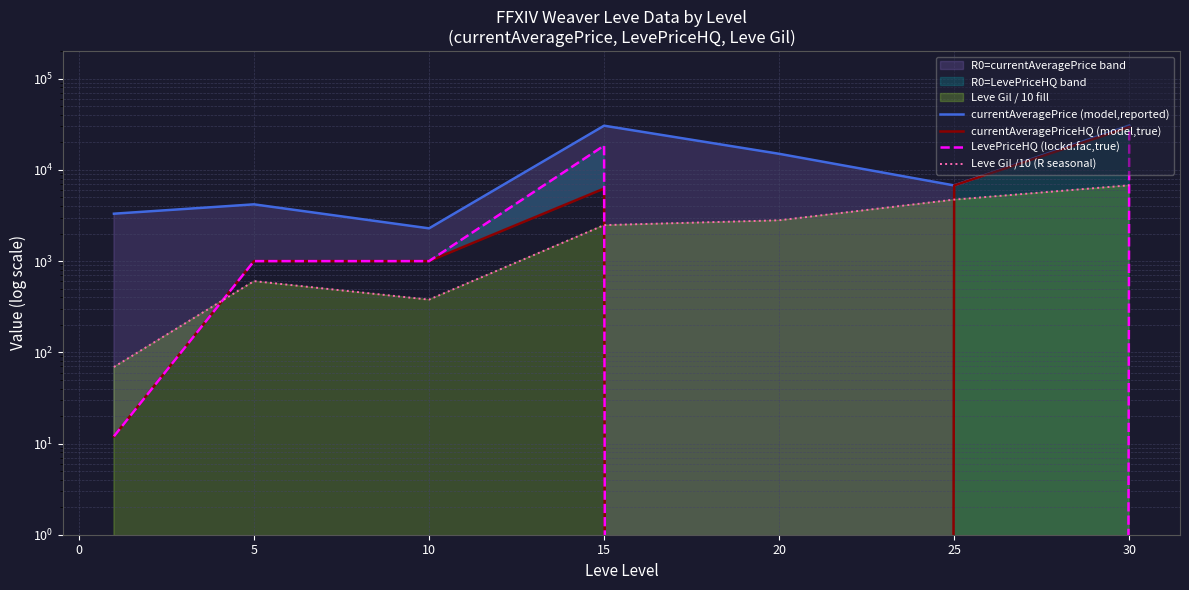

Between −5 and 10, which is larger?

10